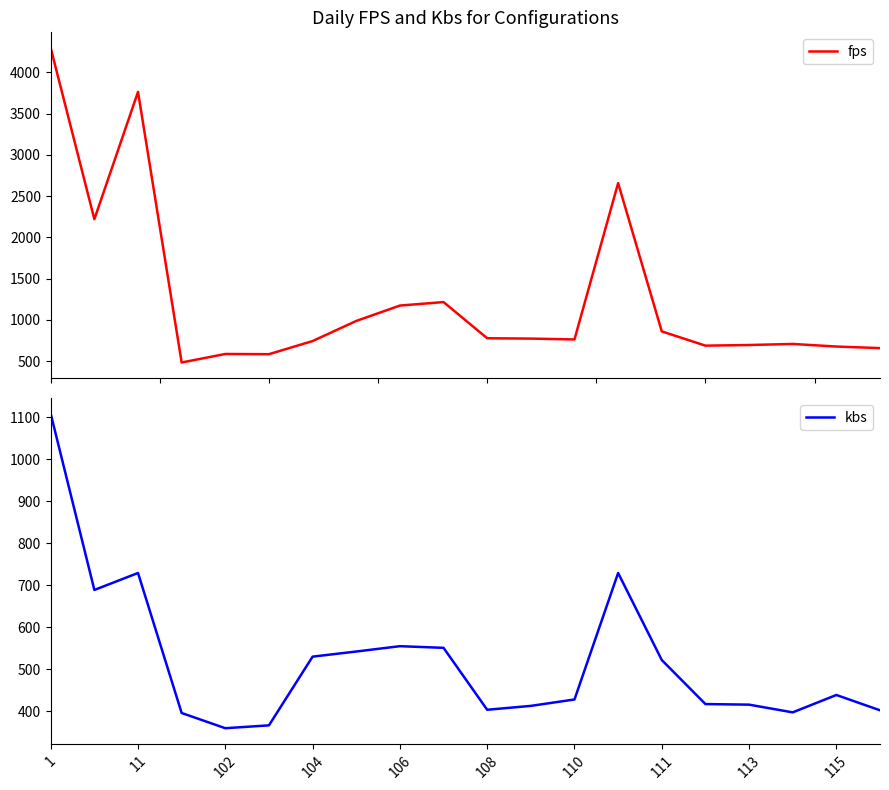

At which label does kbs reach its peak?

1